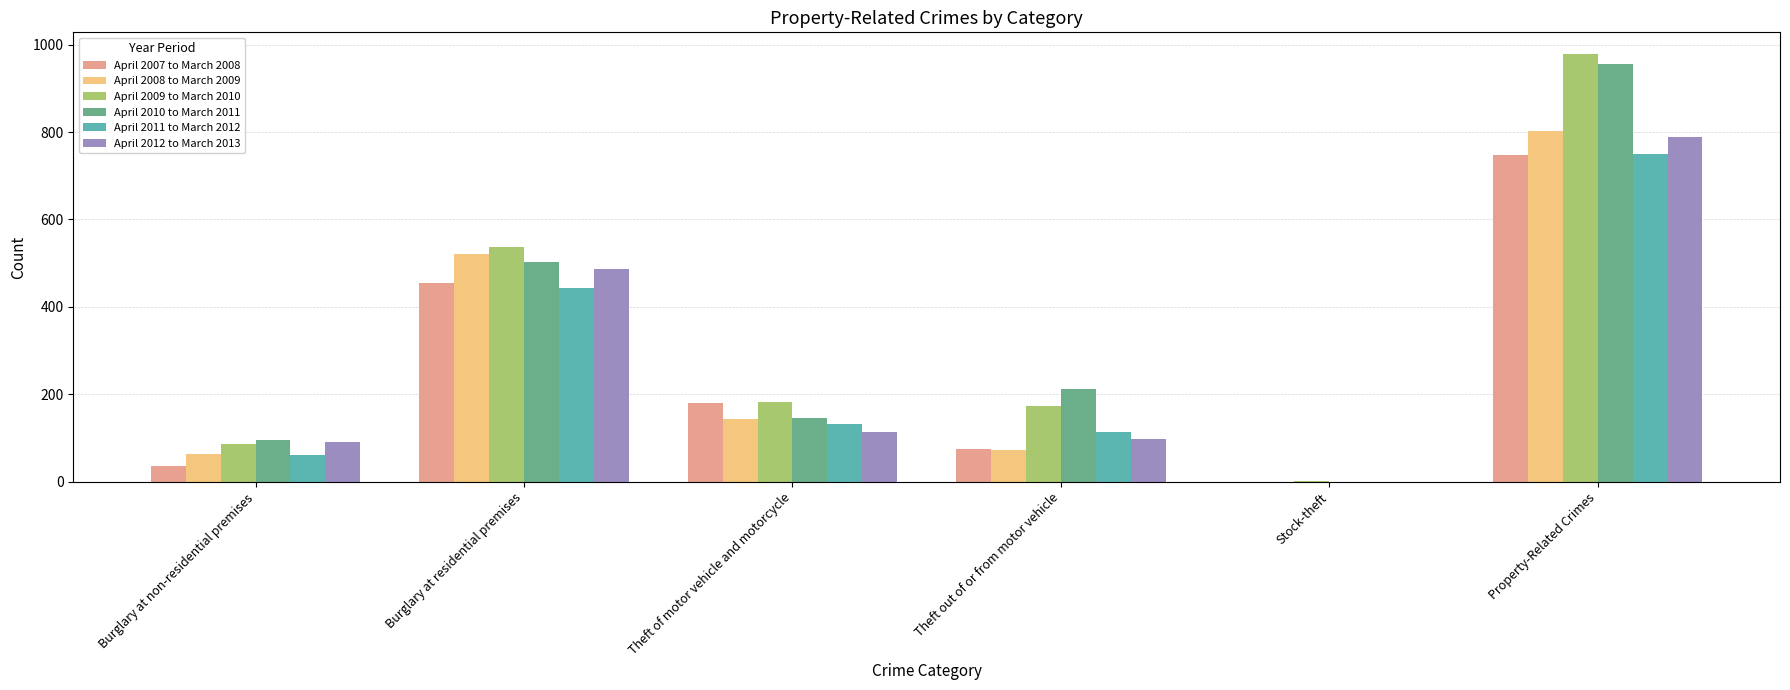

The value of April 2010 to March 2011 at Theft out of or from motor vehicle is 288. True or false?

False